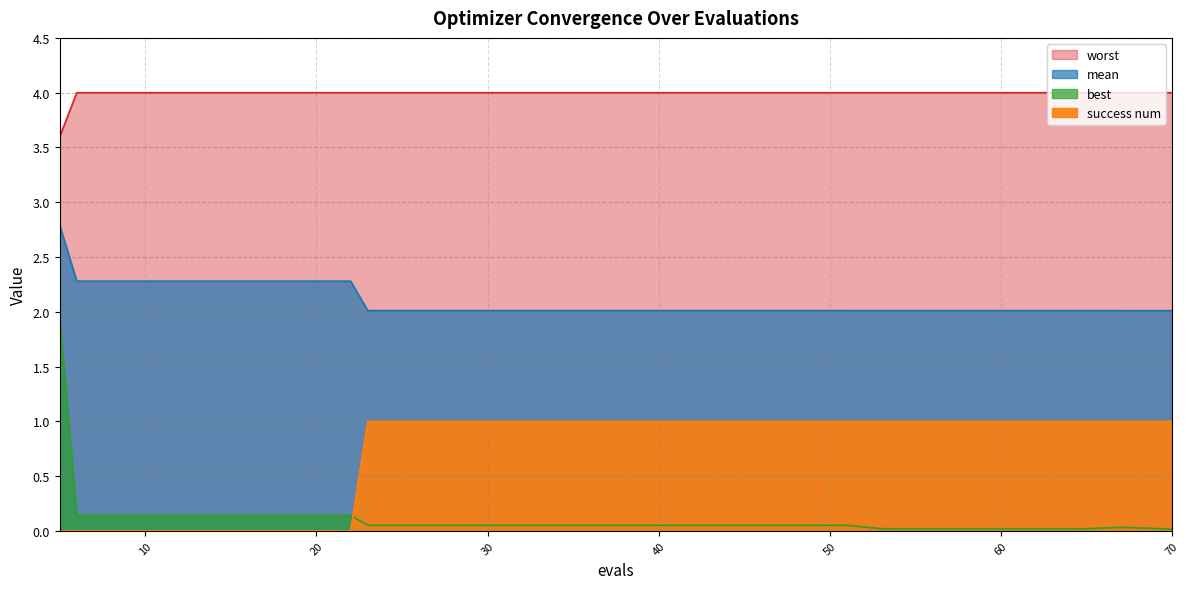

Count the number of categories in the chart.

20